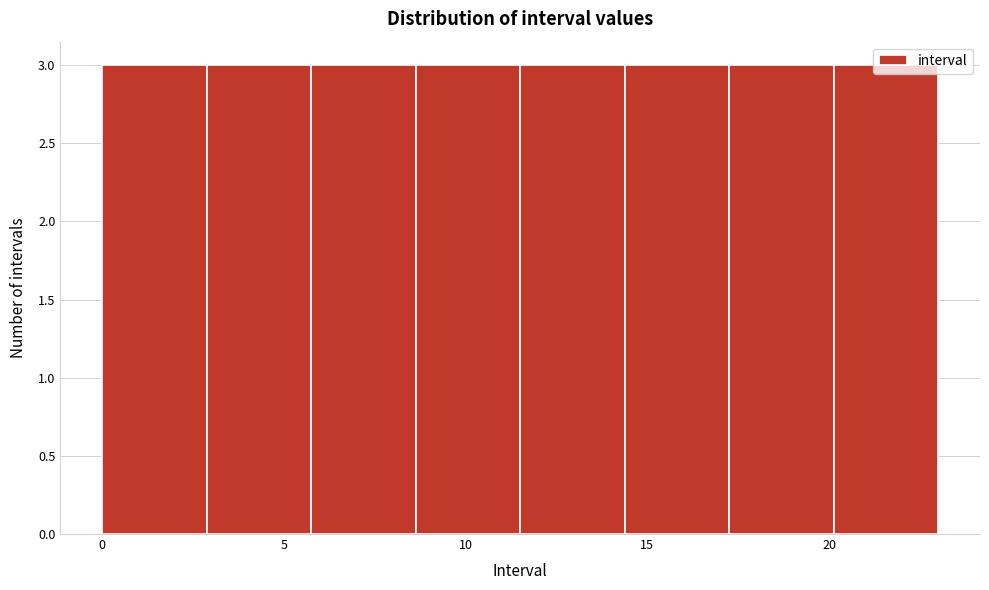

Reading left to right, list every bar in this chart as the range it spans on the x-axis followed by its height. Neither the bar edges nor the heights are printed on the chart, so give them approximately, as read against the axes.

0.0 to 3.0: 3
3.0 to 6.0: 3
6.0 to 8.5: 3
8.5 to 11.5: 3
11.5 to 14.5: 3
14.5 to 17.5: 3
17.5 to 20.0: 3
20.0 to 23.0: 3